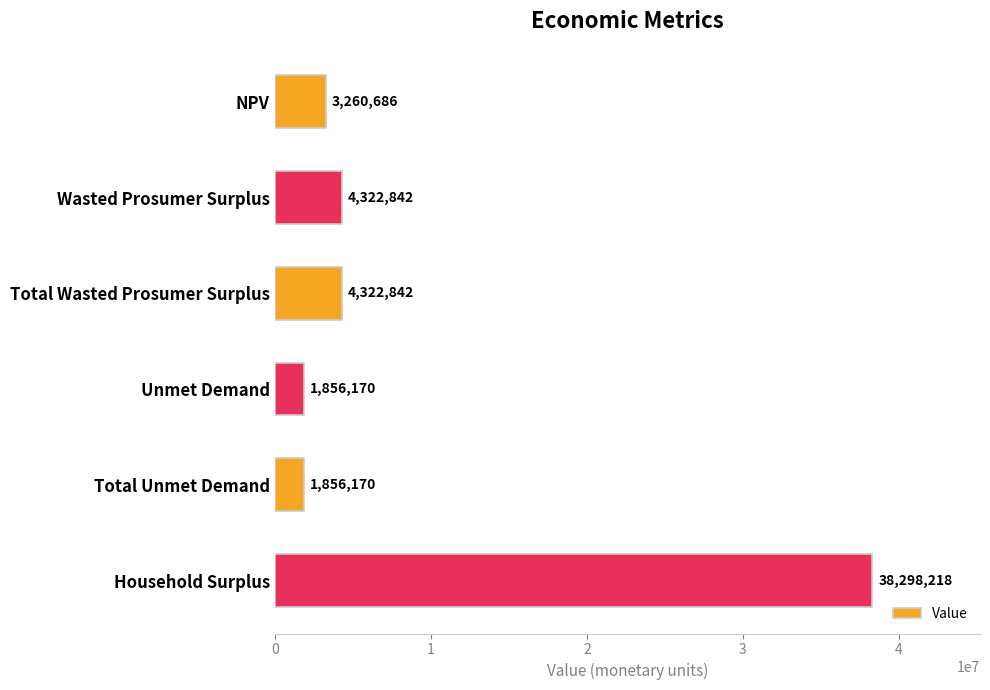

What is the ratio of the value at Household Surplus to the value at Total Wasted Prosumer Surplus?

8.9